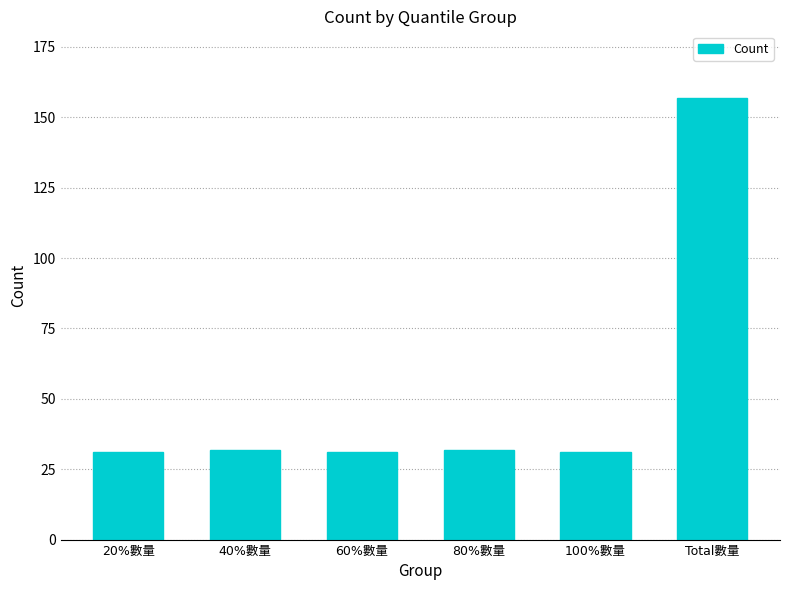

Are the bars horizontal?

No